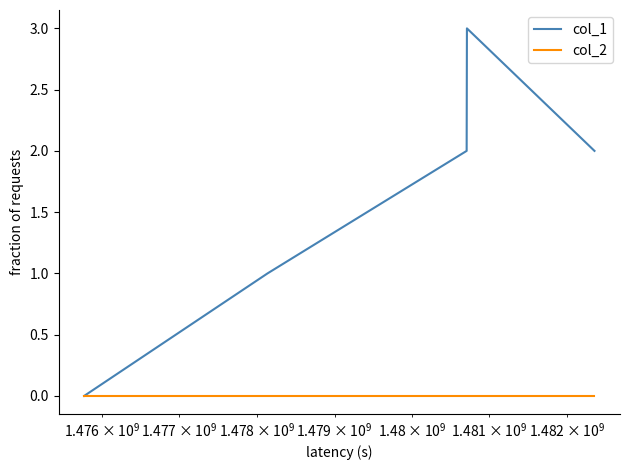

Which series has the widest spread of values?

col_1